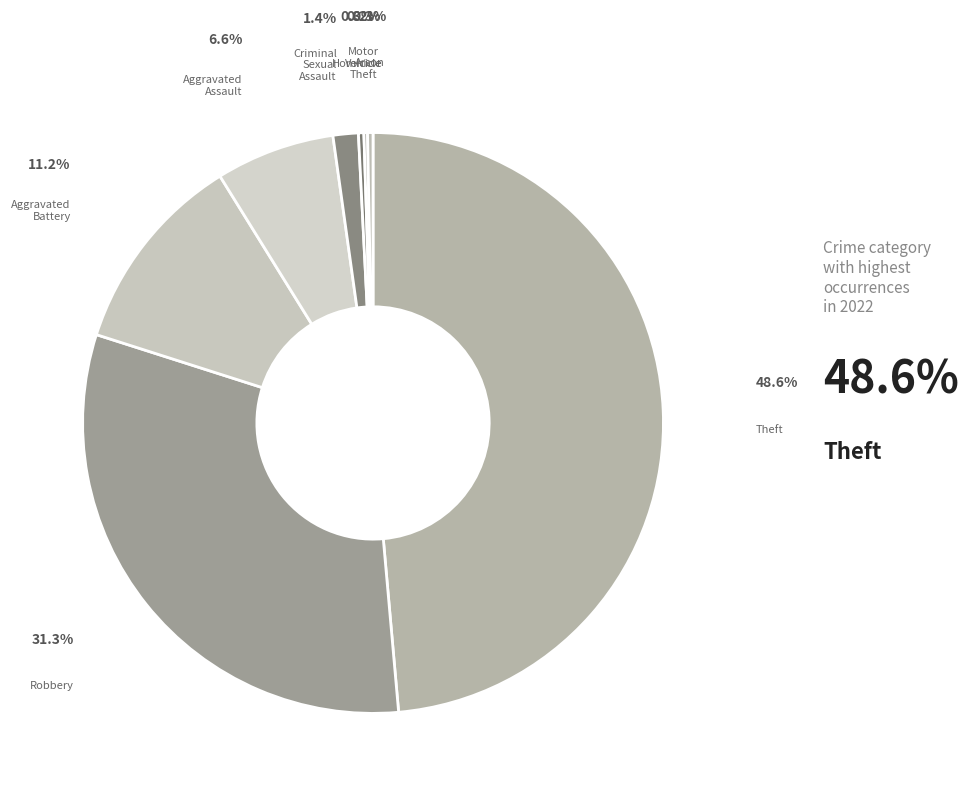

Does any single category account for the majority?

No